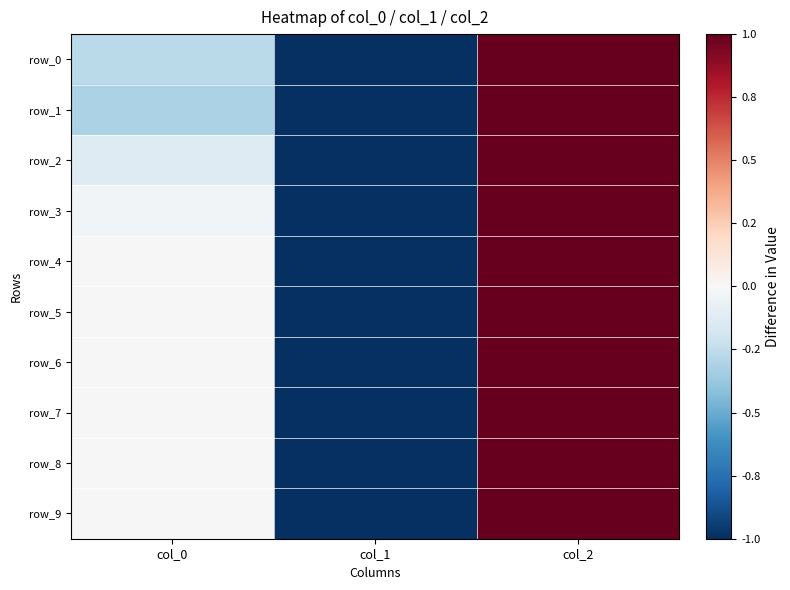

What is the smallest value displayed?

-1.0